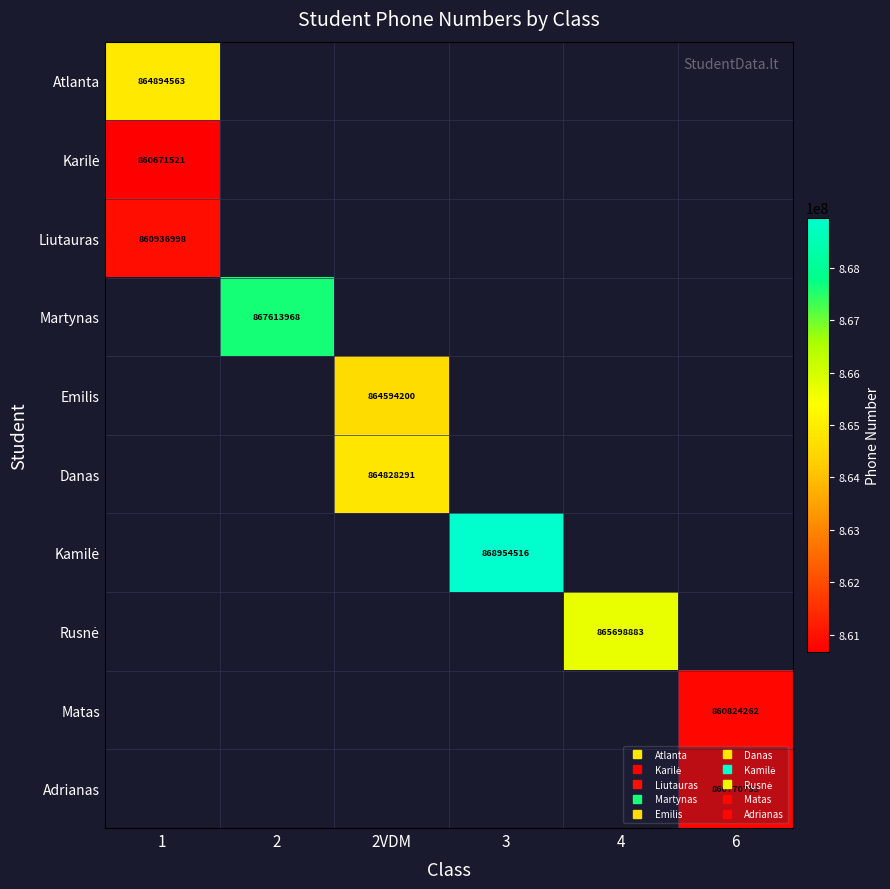

At how many categories does at least one series exceed 867112191?

2